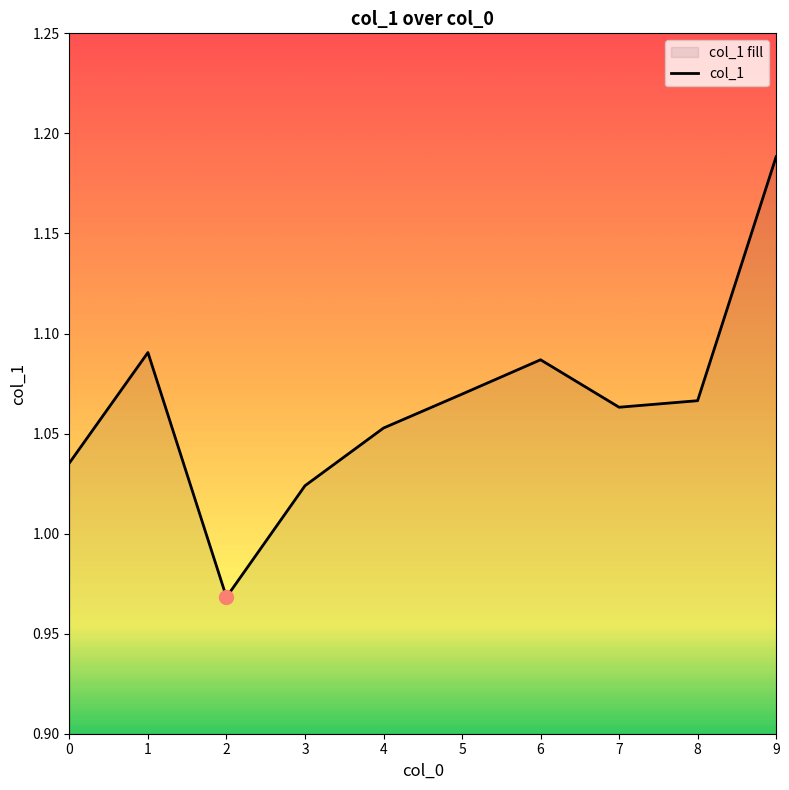

True or false: the data shows 1.1 at 4.

True